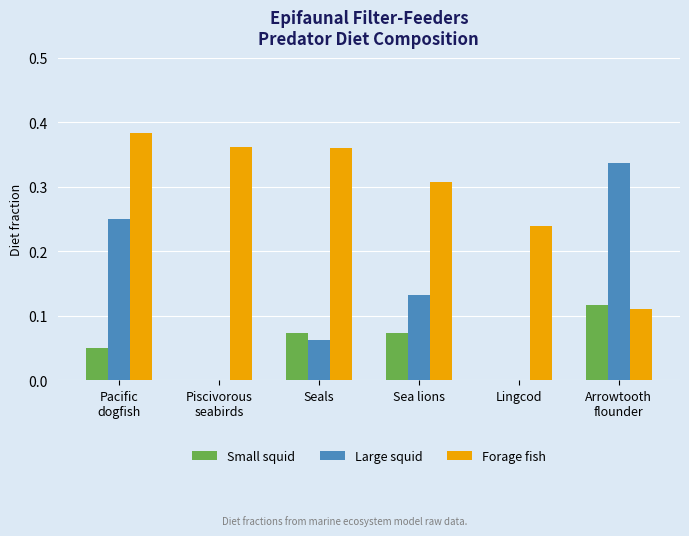

How many groups of bars are there?

6